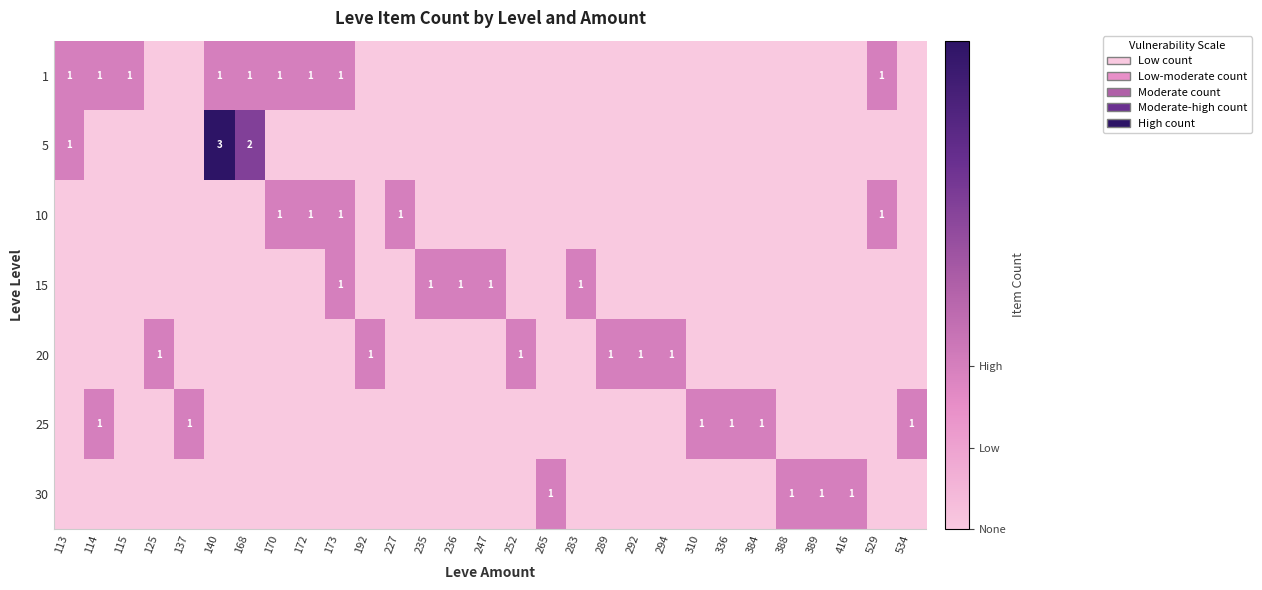

The 1 series shows 1 at 168. True or false?

True